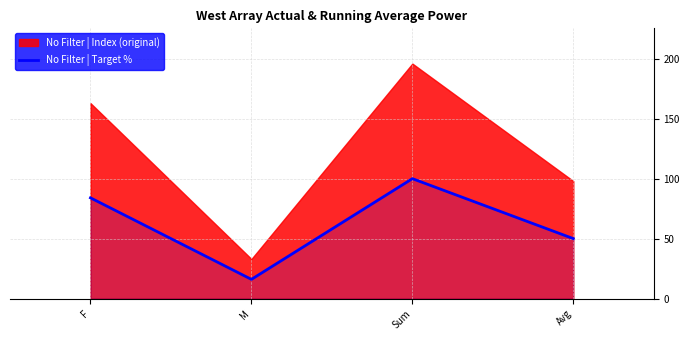

Rank the categories by value from highest to lowest.

Sum, F, Avg, M